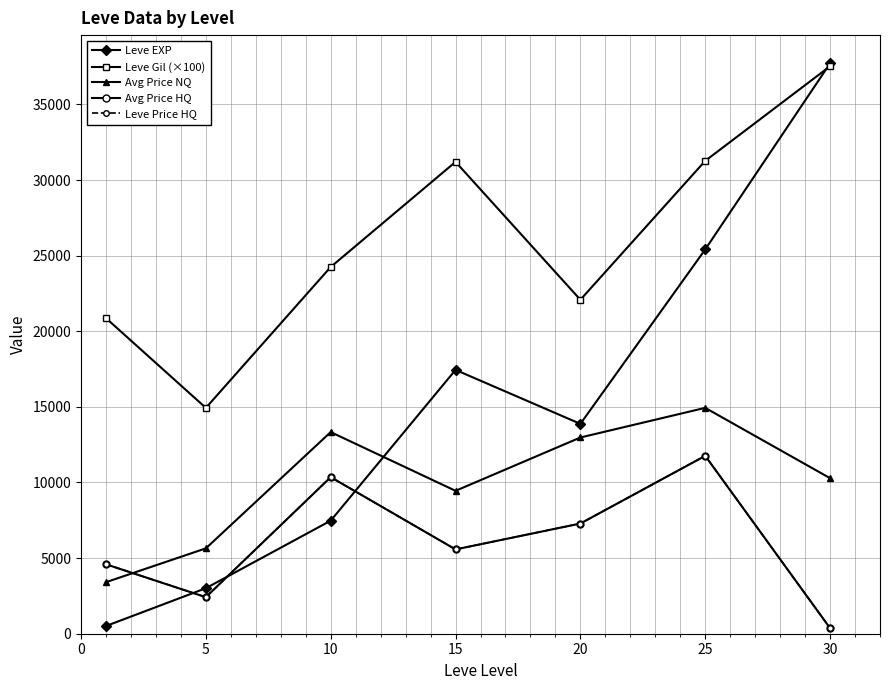

Does the chart have visible grid lines?

Yes